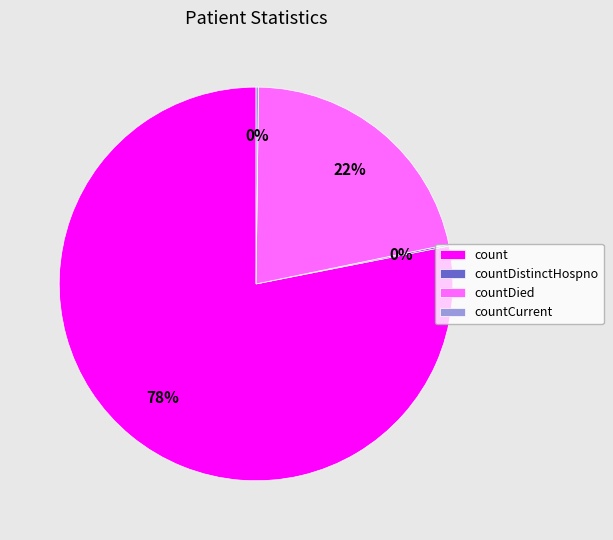

Is there a majority slice in this chart?

Yes